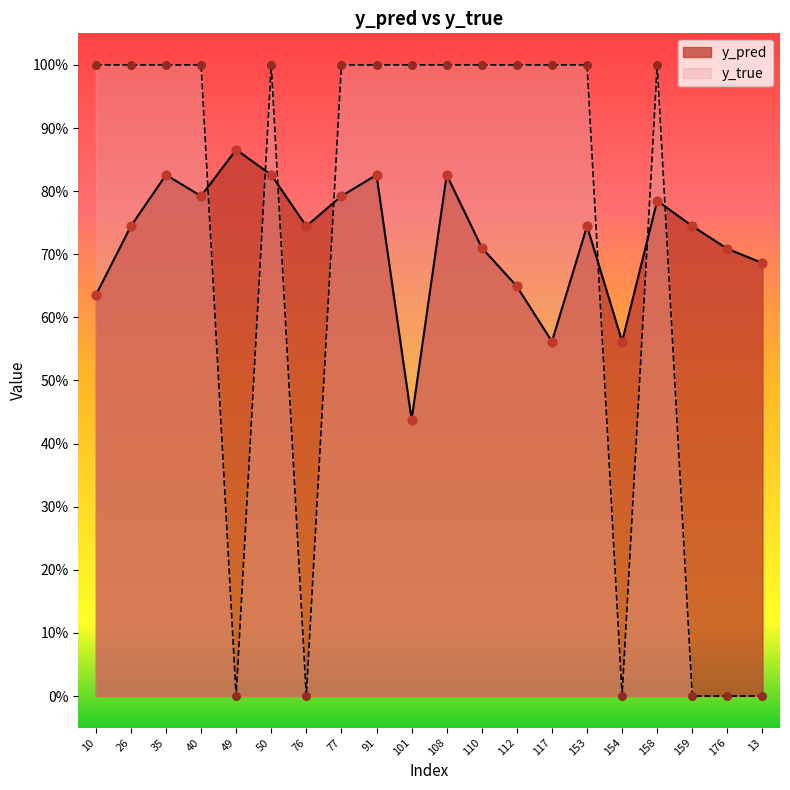

What are all the series names shown in the legend?

y_pred, y_true